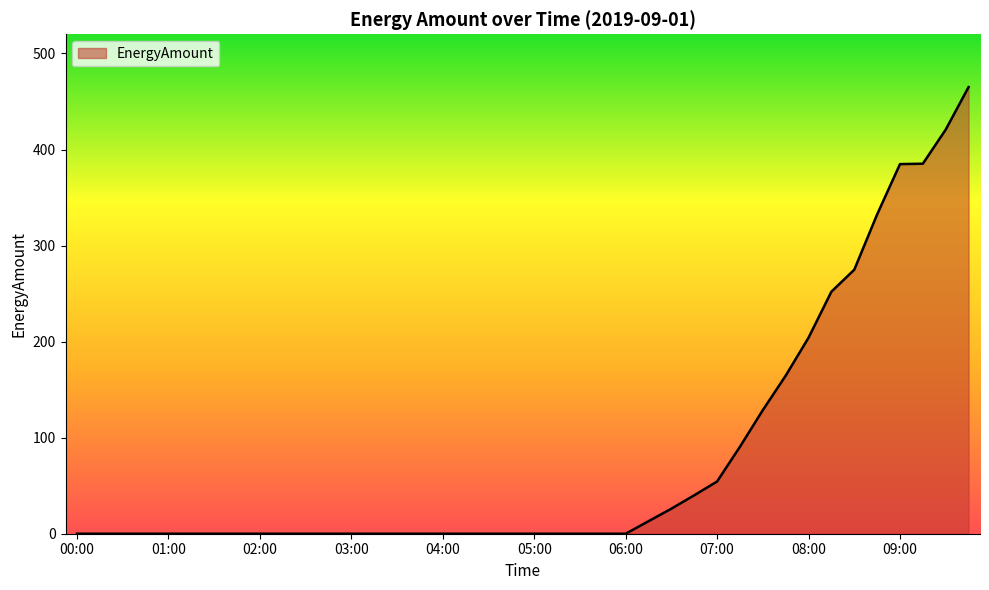

What is the greatest value displayed?

465.0